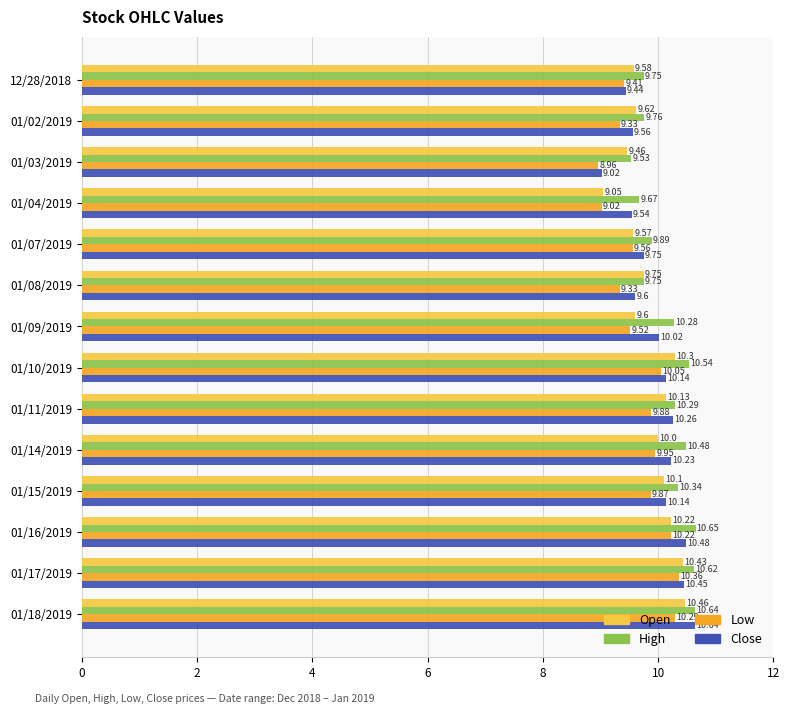

What is the greatest value displayed?

10.7